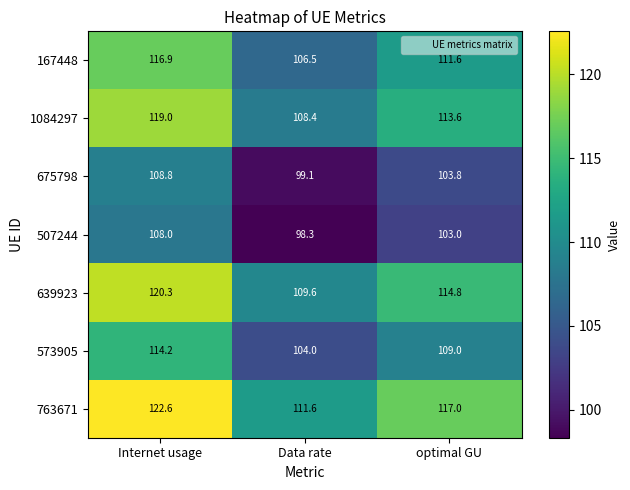

True or false: 763671 has a value of 111.6 at Data rate.

True